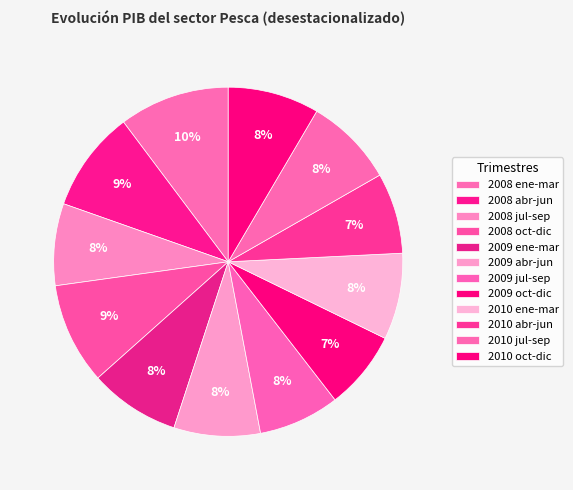

What is the ratio of the value at 2009 ene-mar to the value at 2008 jul-sep?

1.1